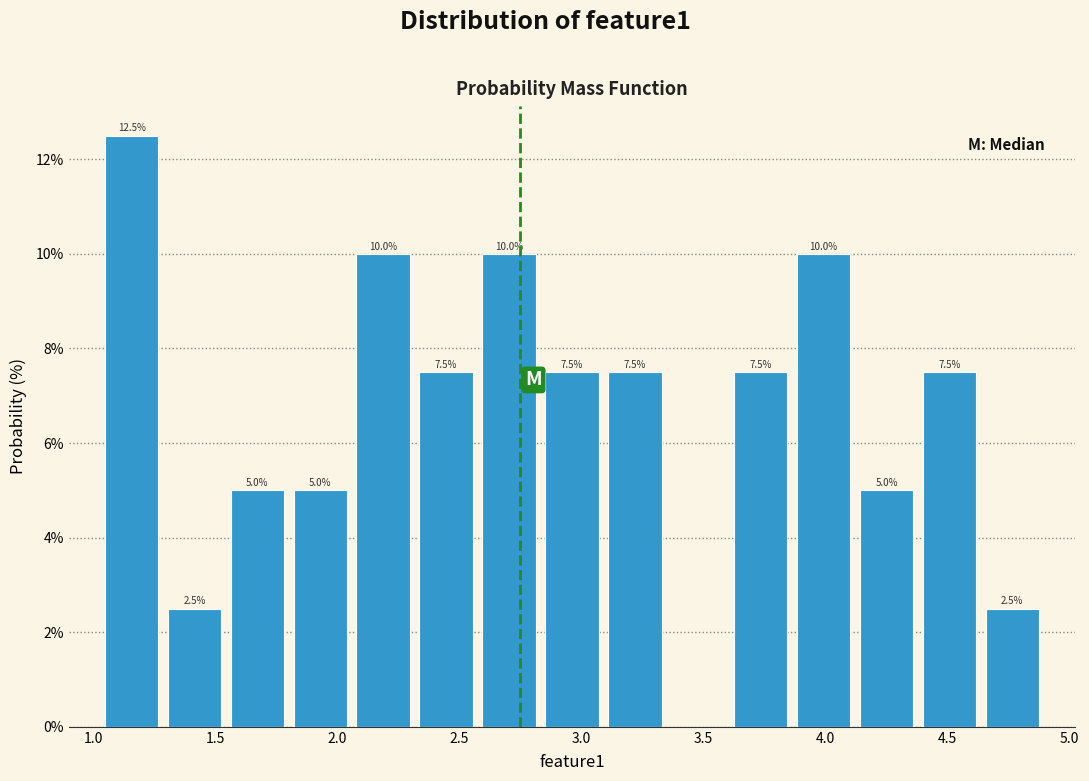

Which range on the x-axis has the tallest bar?

1.05 to 1.30